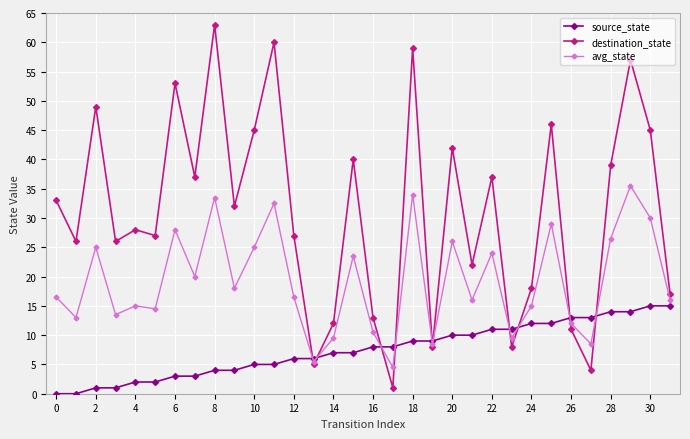

True or false: destination_state and source_state cross at least once.

True